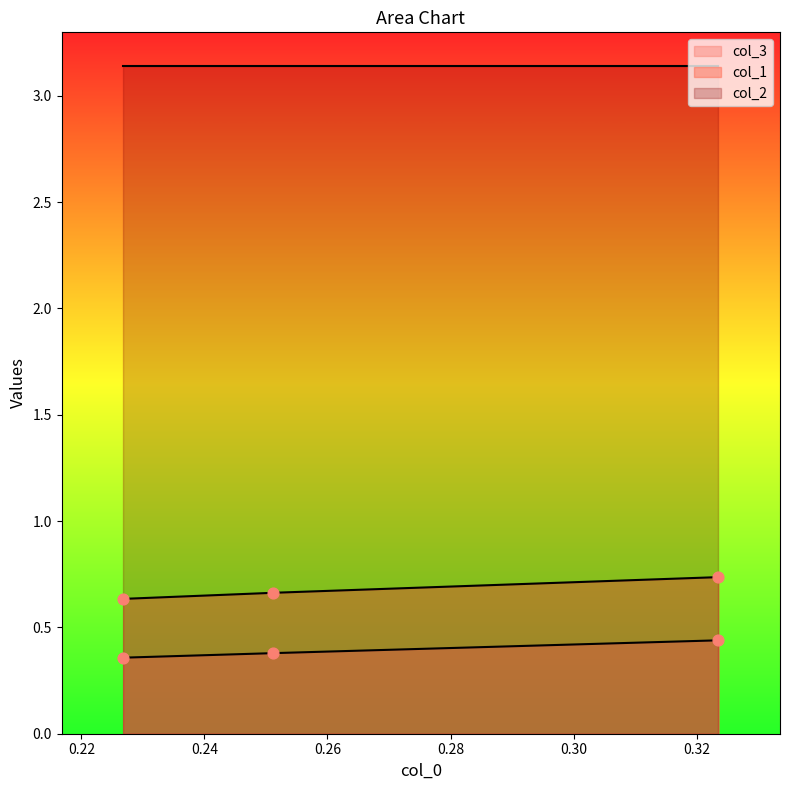

Which series has the largest total across all categories?

col_1